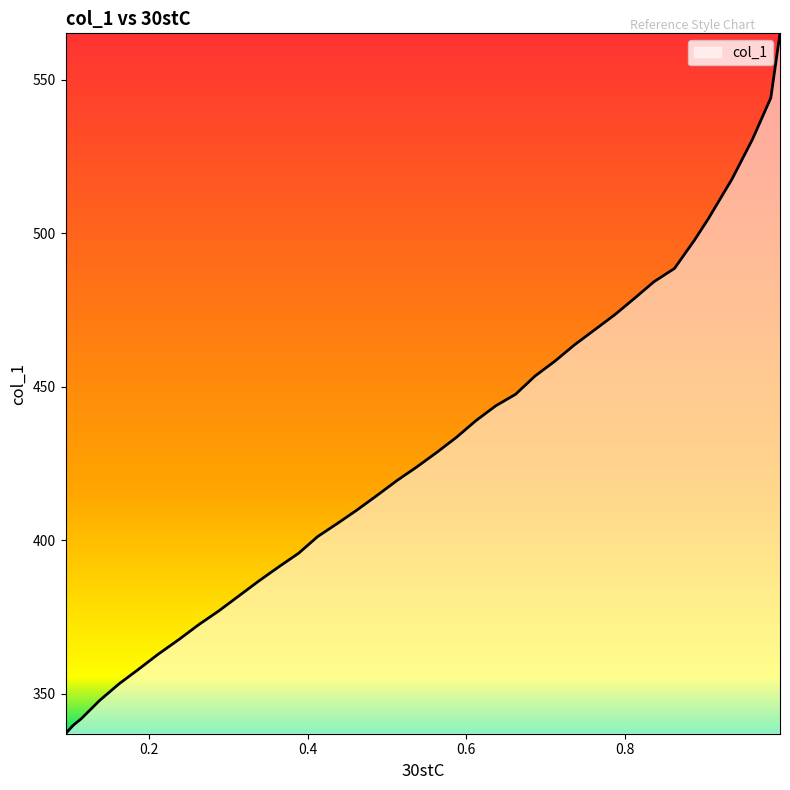

Count the number of categories in the chart.

39